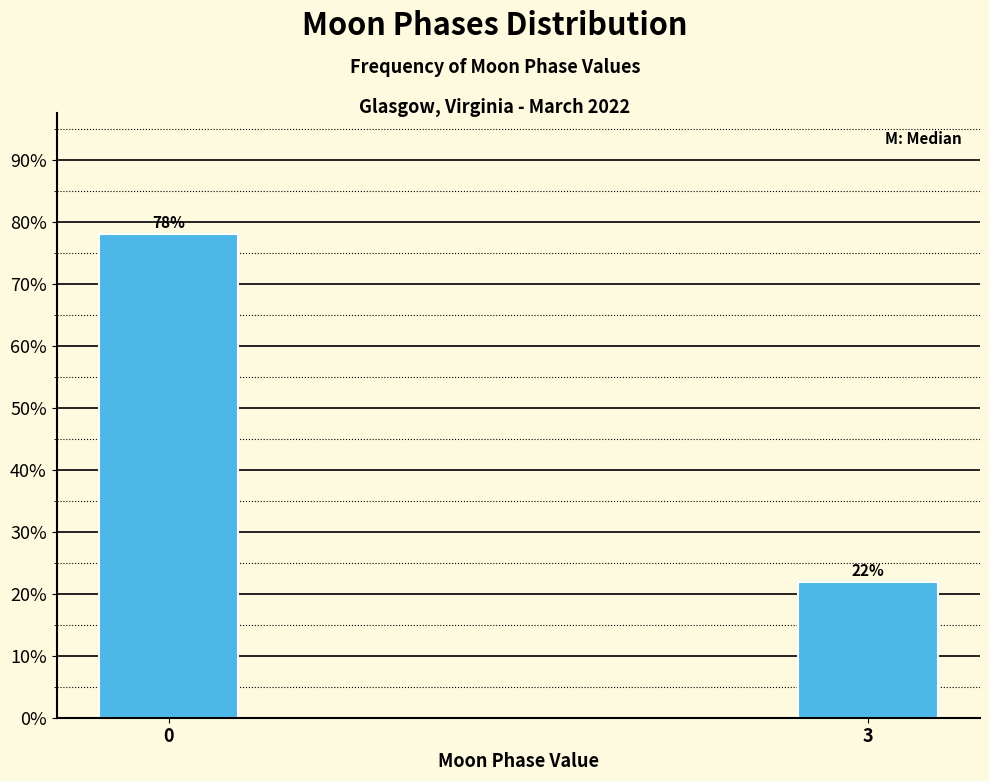

The chart shows a value of 21.9 at 3. True or false?

True